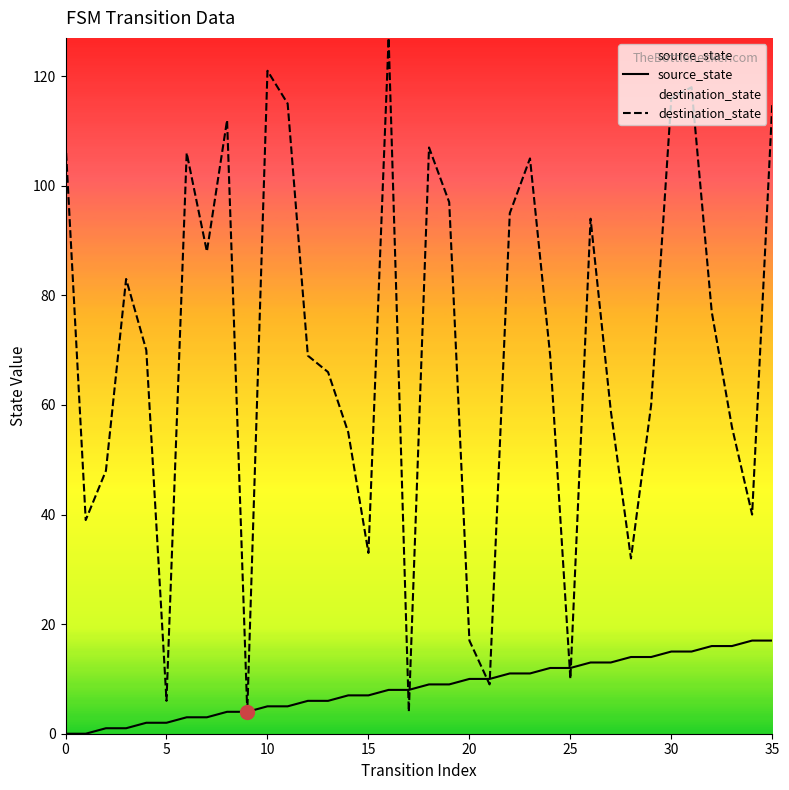

Is the value of source_state at 35 greater than the value of destination_state at 0?

No